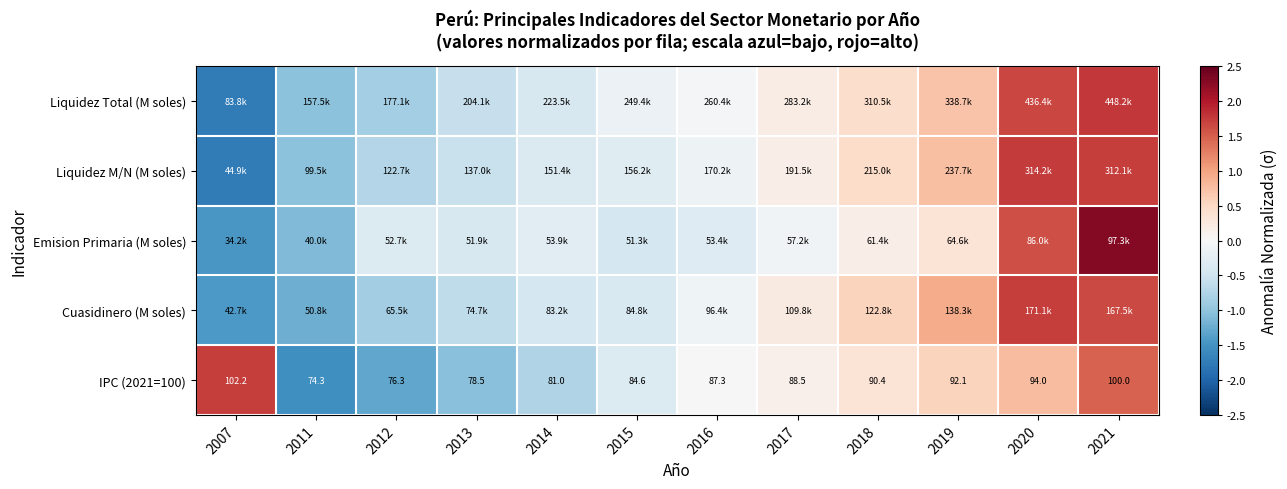

The Liquidez M/N (M soles) series shows 0.1 at 2017. True or false?

False